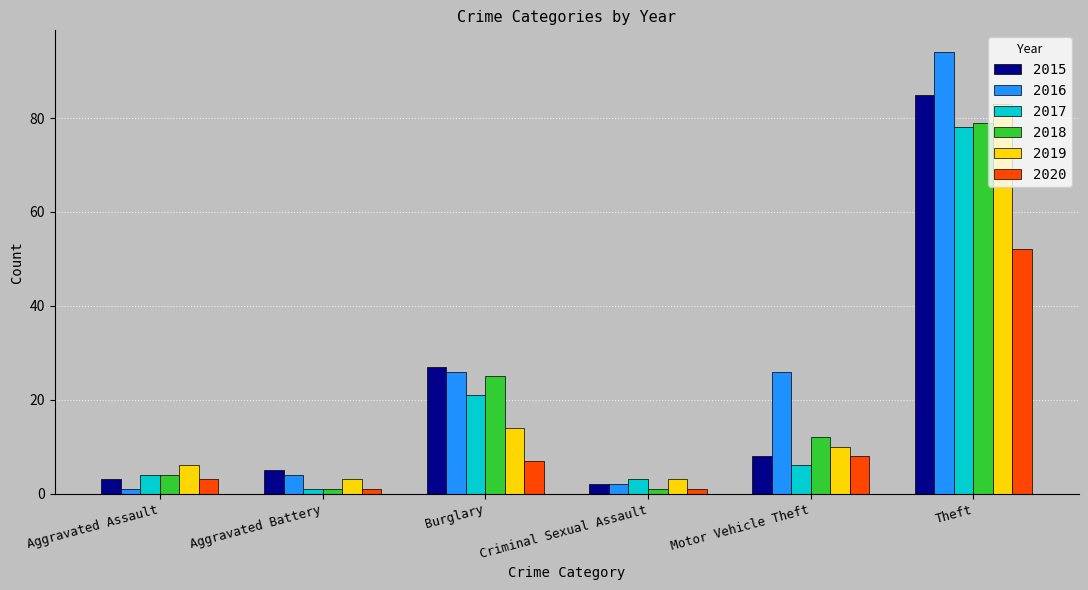

How many groups of bars are there?

6